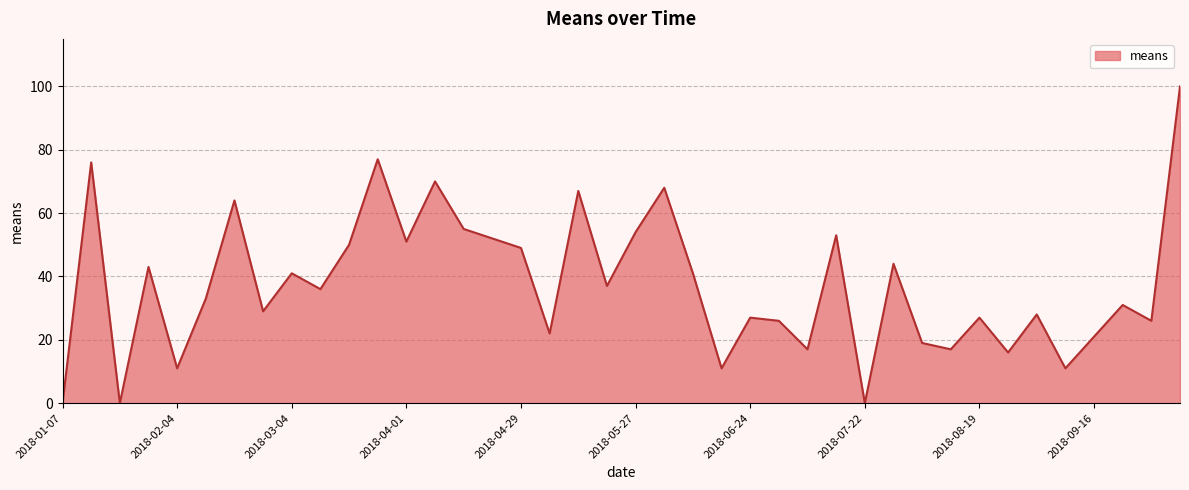

What is the maximum value shown in the chart?

100